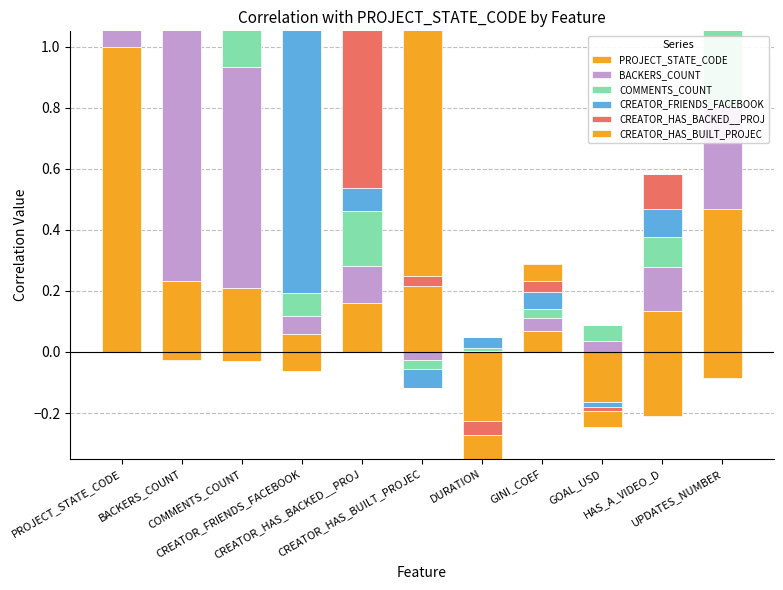

At how many categories does at least one series exceed 0?

11